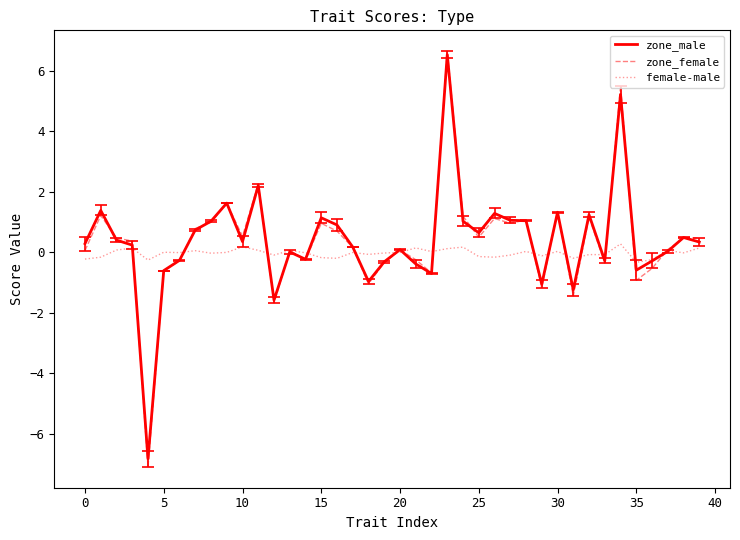

What is the maximum value for zone_female?

6.6